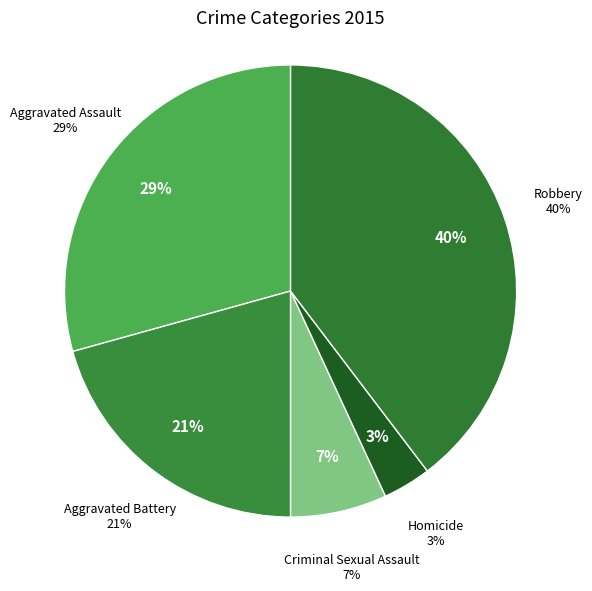

Which category has the biggest portion of the pie?

Robbery